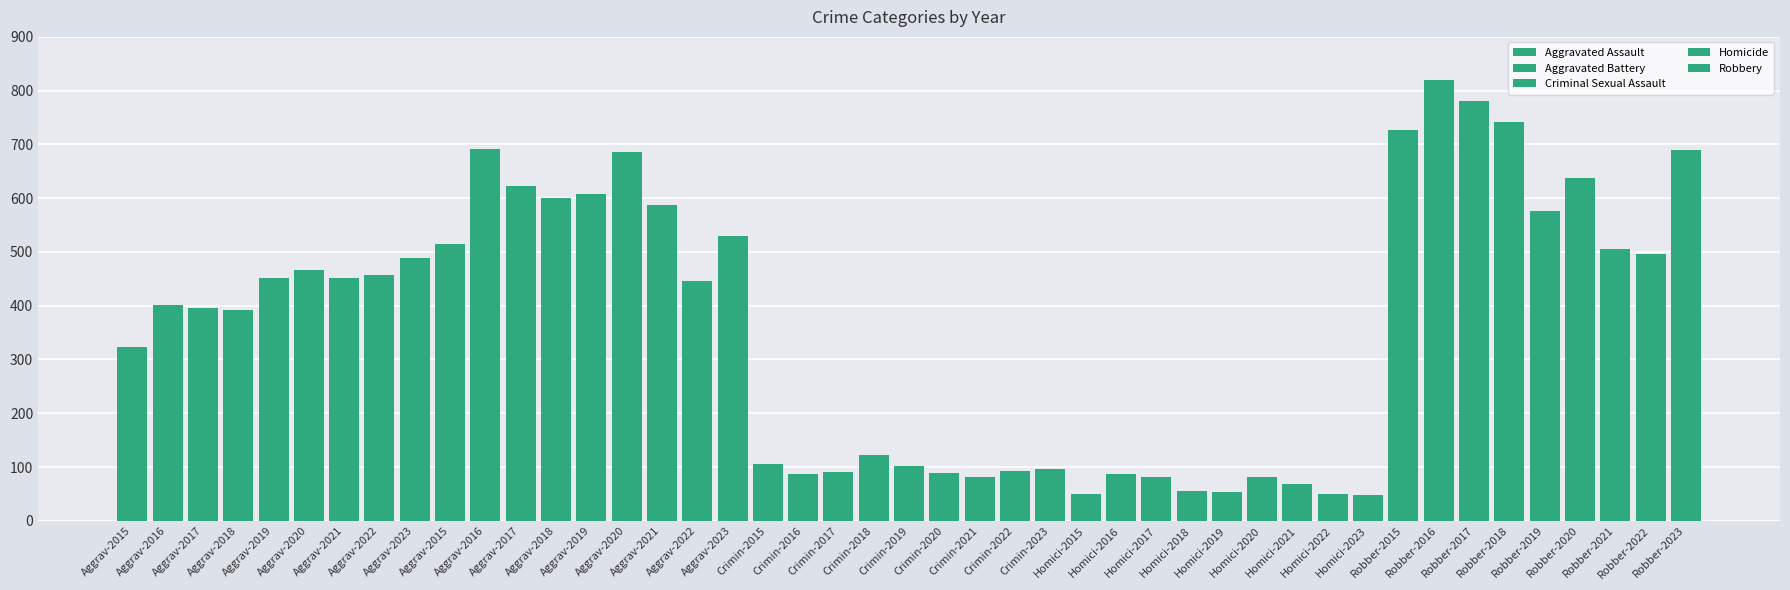

Between Aggrav-2015 and Aggrav-2020, which series saw the biggest shift?

Aggravated Battery